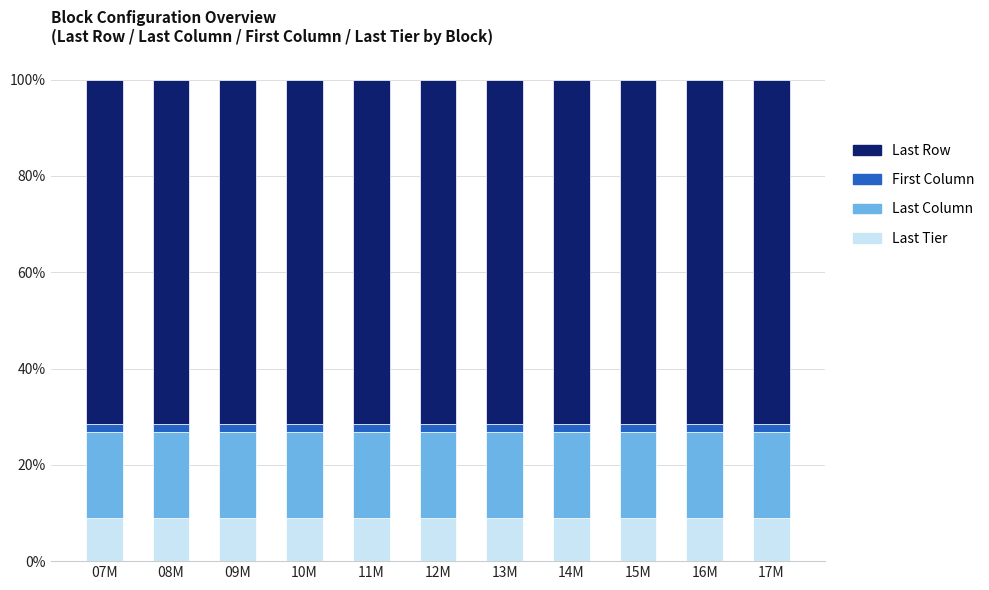

What is the highest value of the Last Tier series?

8.9